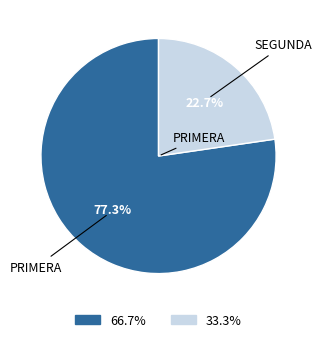

Does any single category account for the majority?

Yes